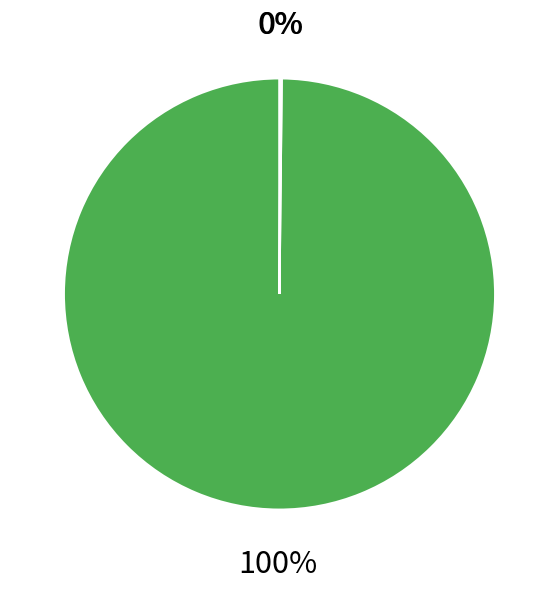

To the nearest percent, what is the average slice percentage?

33%